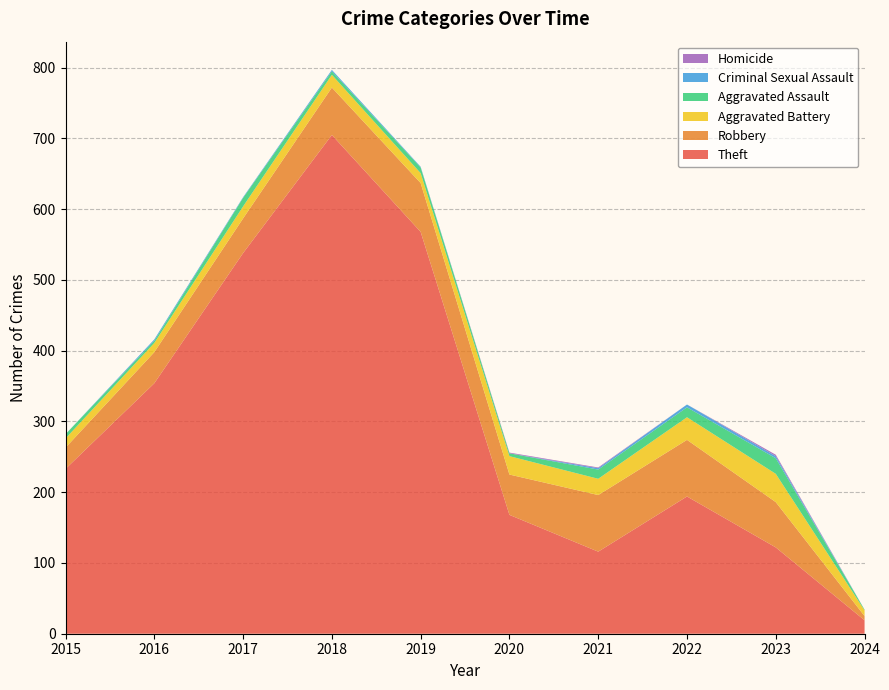

Reading right to left, list all the values displayed in this chart.

Theft: 19	122	194	116	168	568	705	538	354	233
Robbery: 6	64	80	80	57	69	67	49	44	30
Aggravated Battery: 8	40	32	23	26	14	18	17	13	13
Aggravated Assault: 1	22	14	13	4	8	5	12	3	6
Criminal Sexual Assault: 0	3	4	2	0	1	2	1	2	0
Homicide: 0	2	0	1	1	0	0	0	0	0